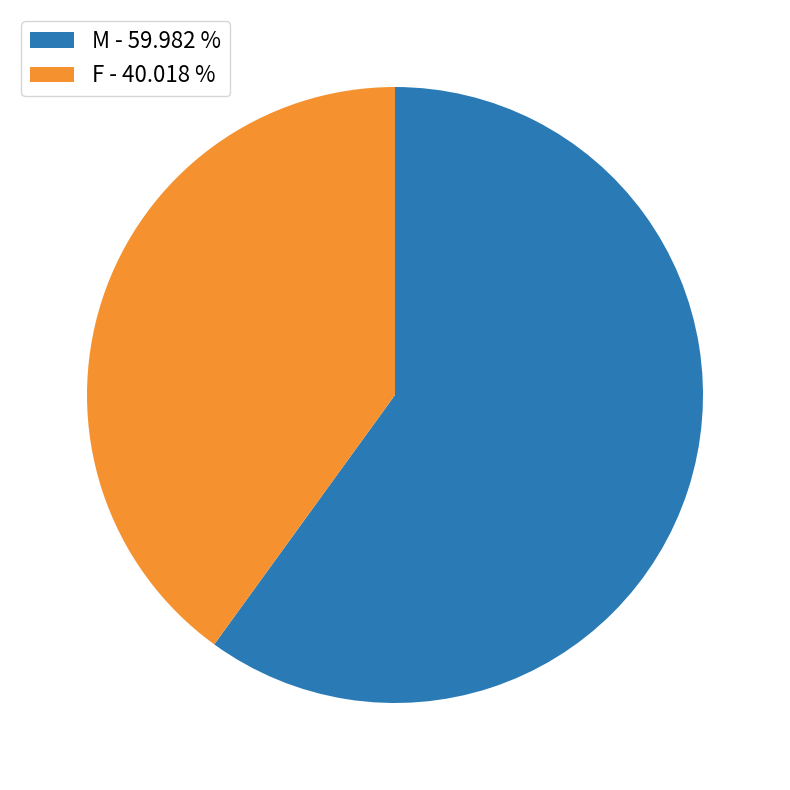

Combined, do M and F account for over 50%?

Yes